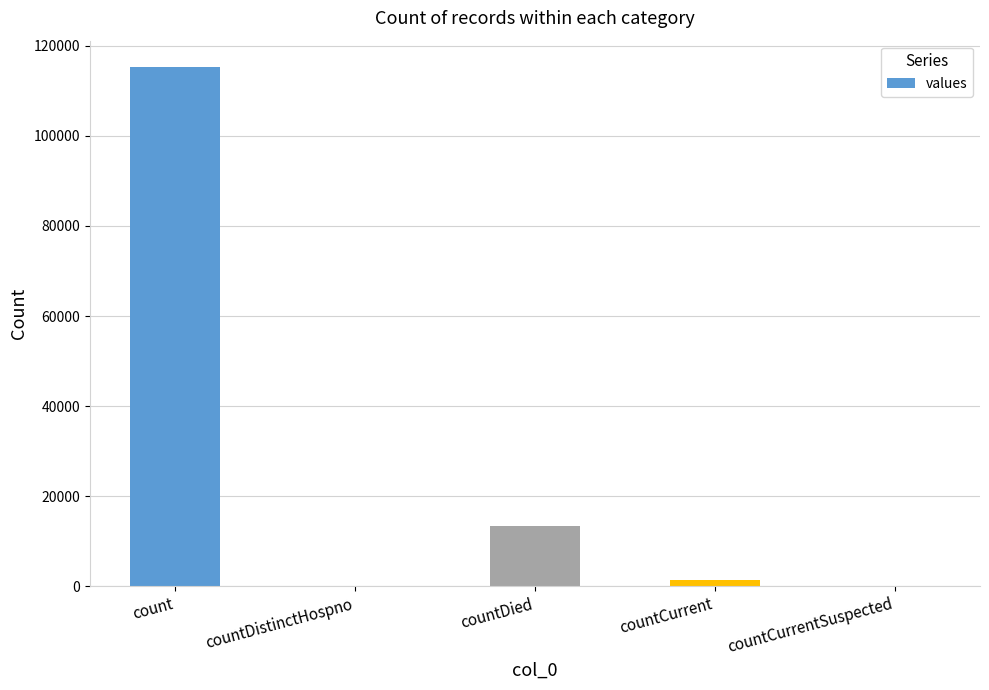

True or false: the data shows 179799 at count.

False